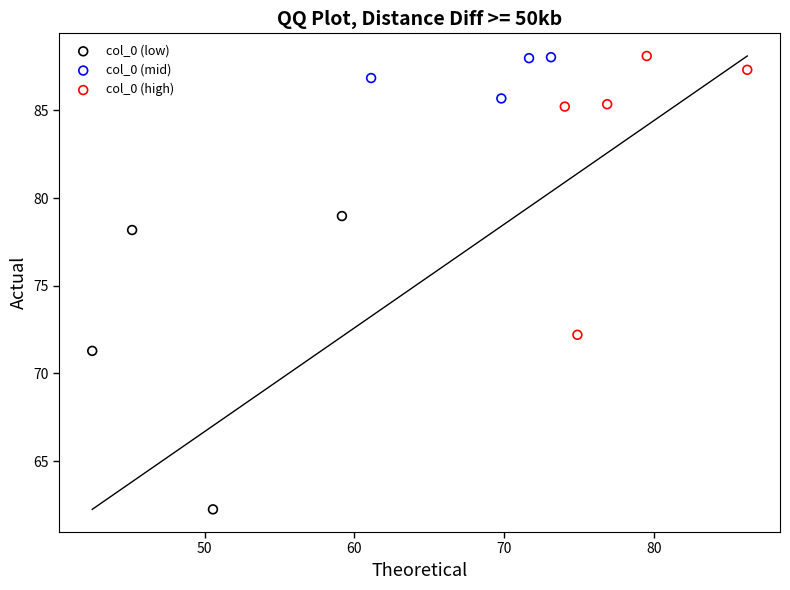

Which series reaches the minimum Y coordinate?

col_0 (low)